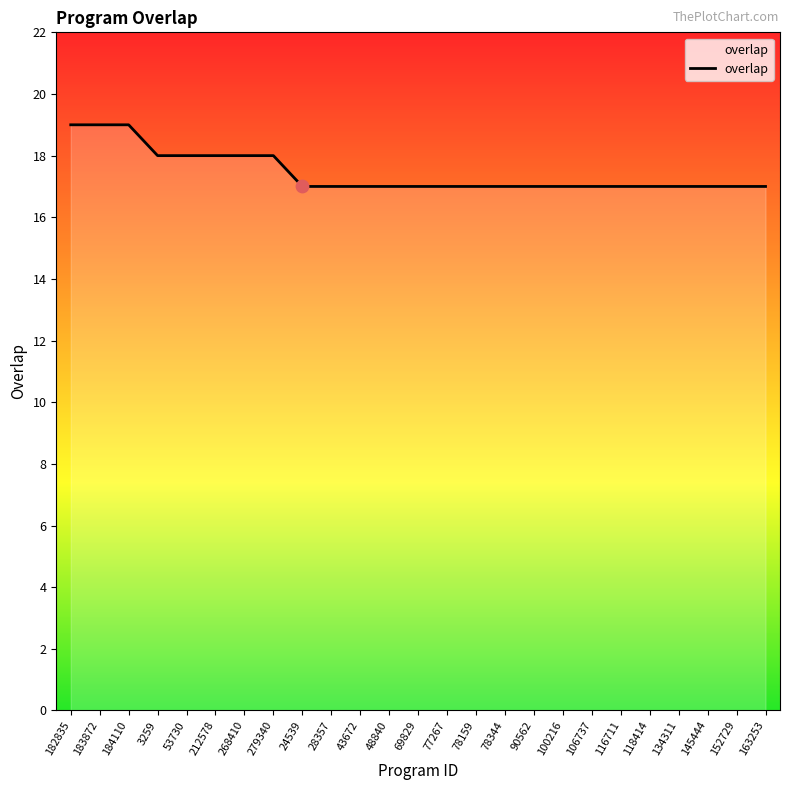

Which has a higher value, 43672 or 184110?

184110